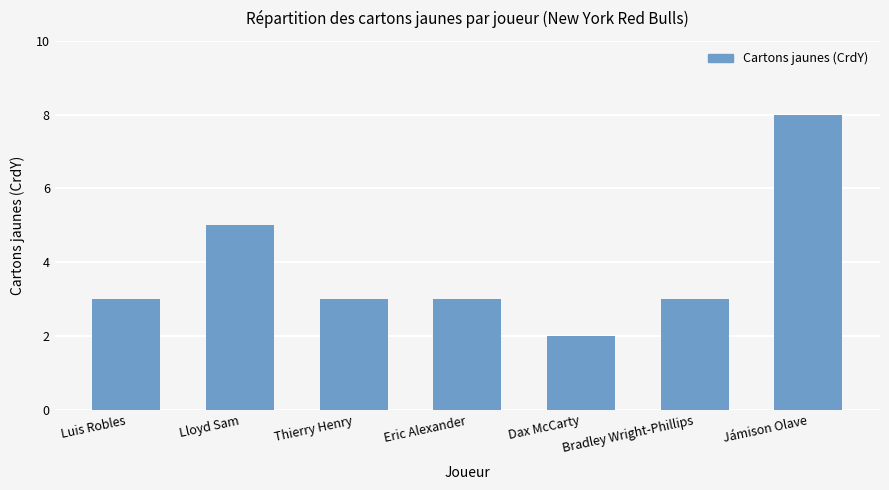

What is the average value?

4